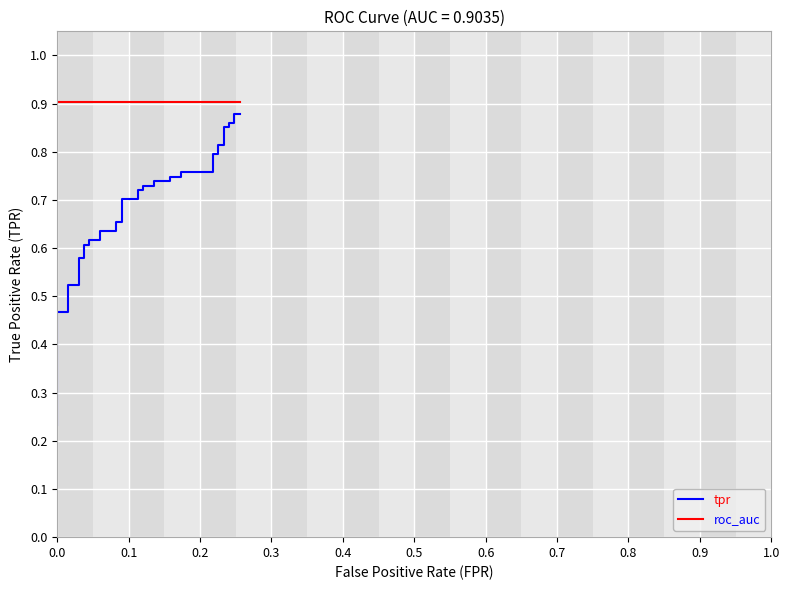

The value of roc_auc at 34 is 1.2. True or false?

False